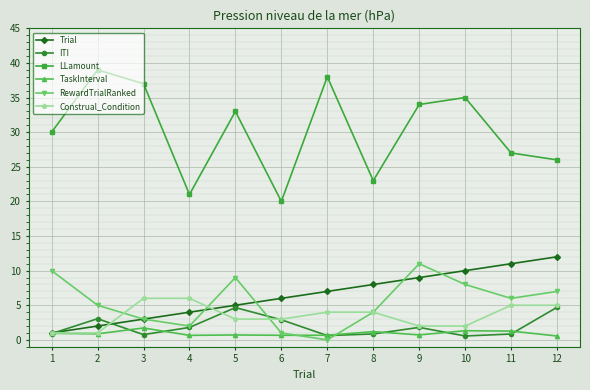

The value of Trial at 6 is 4.5. True or false?

False